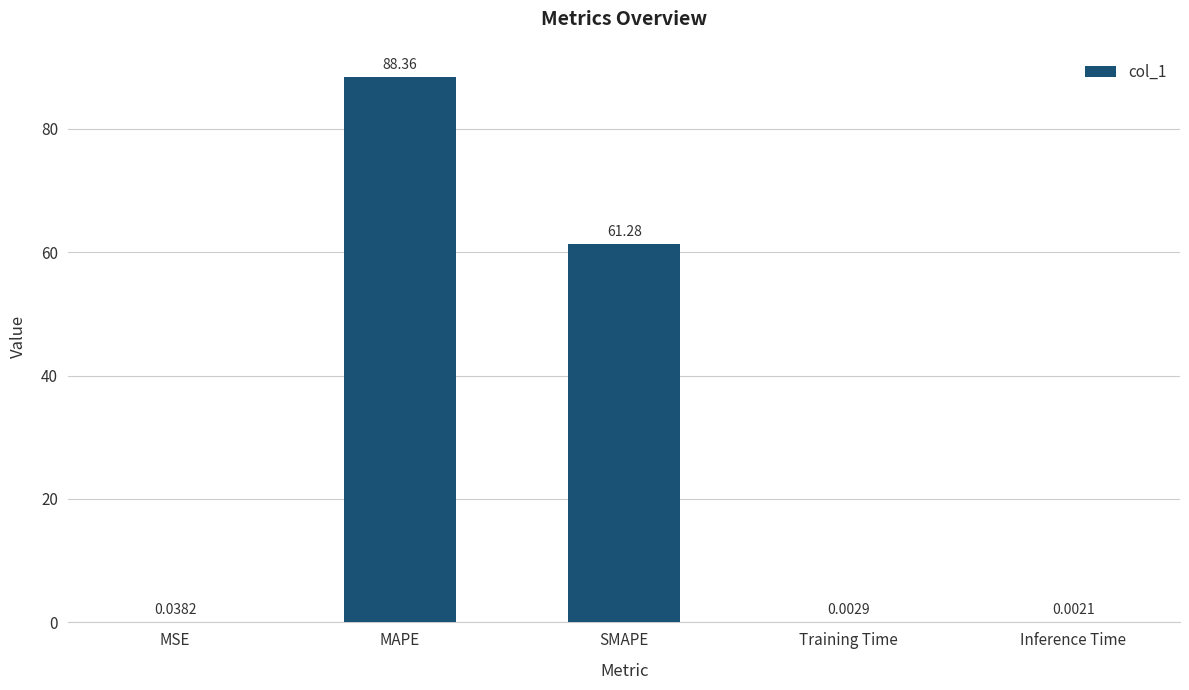

What is the sum of all values?

149.7